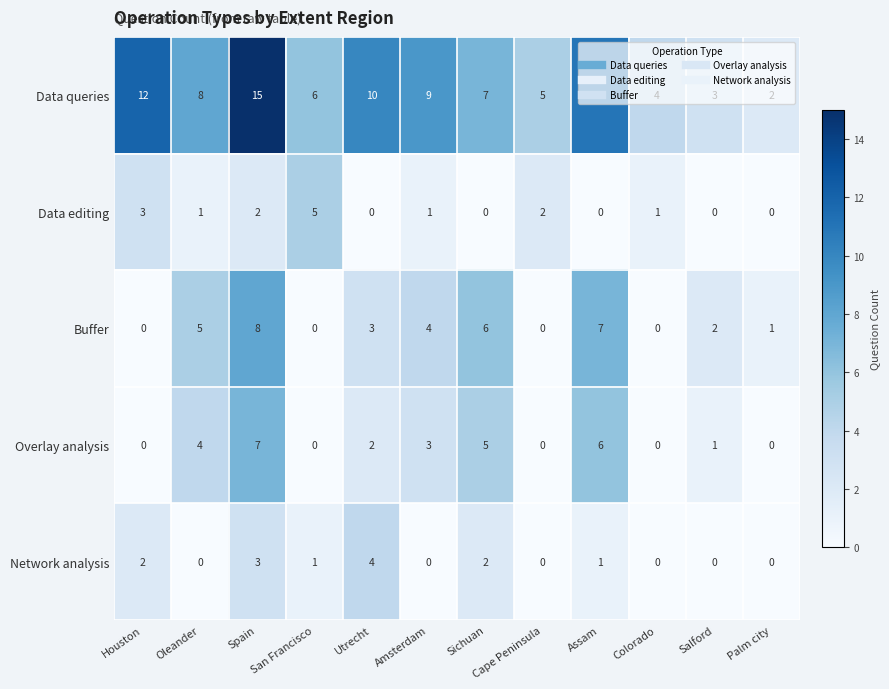

Where is Data queries nearest to the value 8?

Oleander